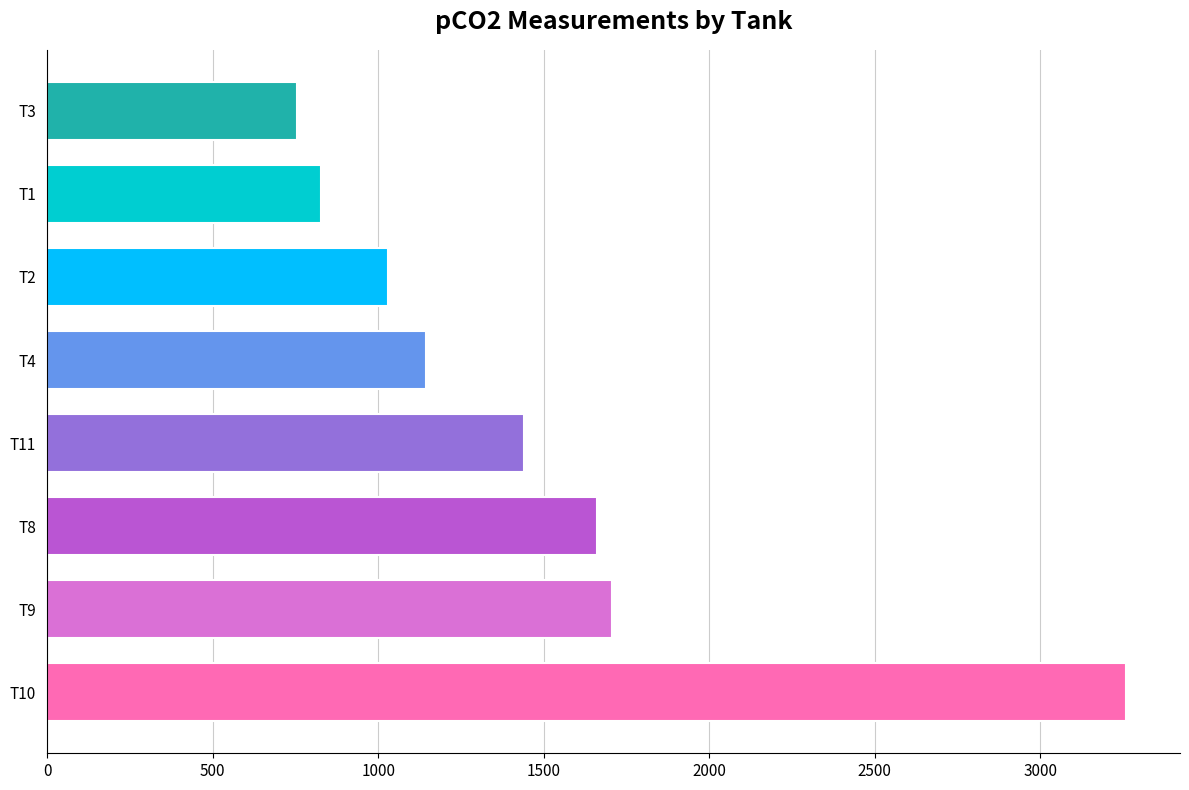

What is the difference between the second highest and second lowest values?

880.2